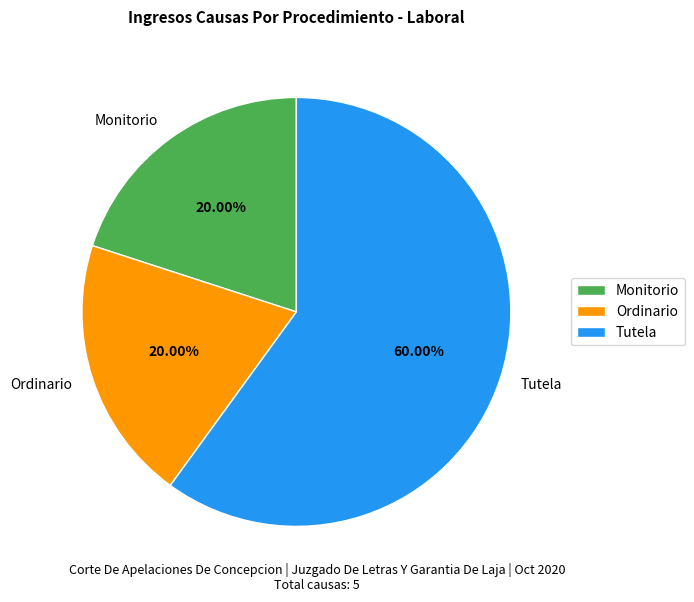

Is it true that Ordinario is 20% of the pie?

True